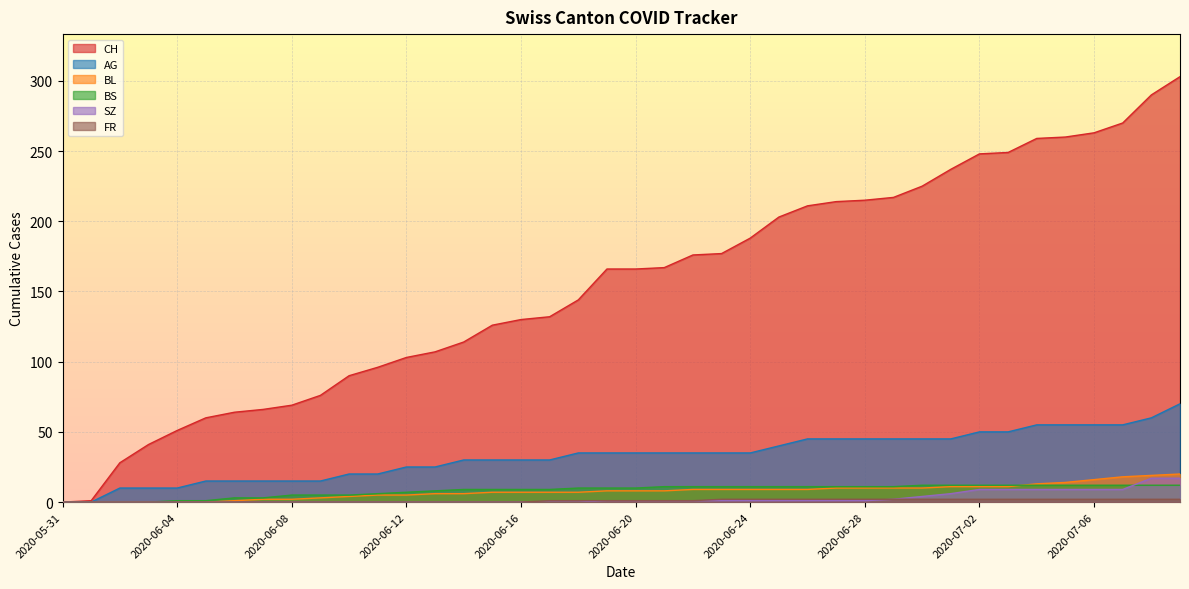

True or false: BL has more than 2 points higher than both neighbors.

False